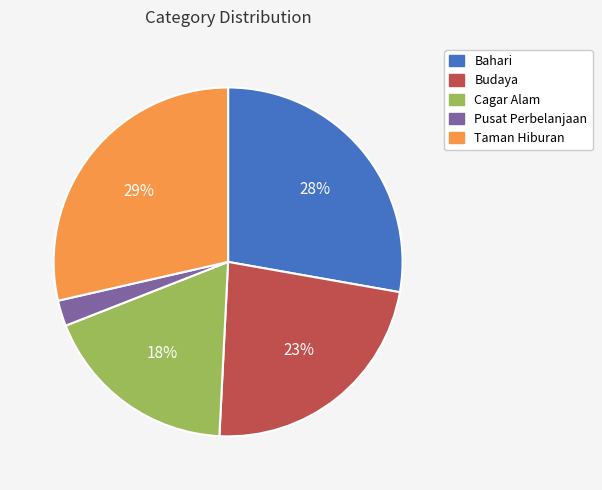

Is Bahari the majority of the pie?

No